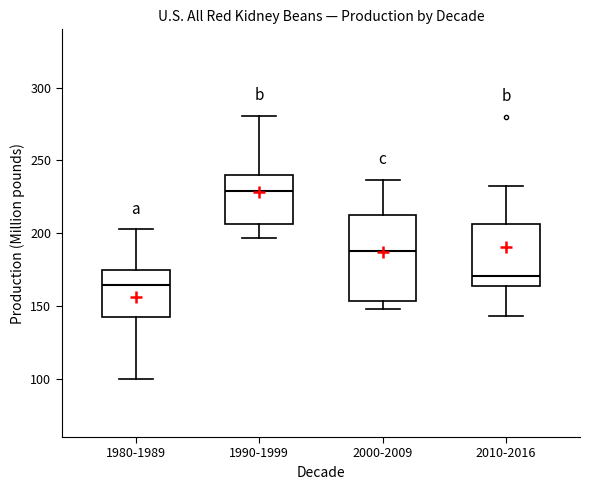

Reading left to right, read every box against the y-axis: the position of its median line, the range the box covers, and the ends of its whiskers. The values are not printed on the chart, so give them approximately, as read against the axis.

1980-1989: median 165, box 140 to 175, whiskers 100 to 205
1990-1999: median 230, box 205 to 240, whiskers 195 to 280
2000-2009: median 190, box 155 to 210, whiskers 150 to 235
2010-2016: median 170, box 165 to 205, whiskers 145 to 235